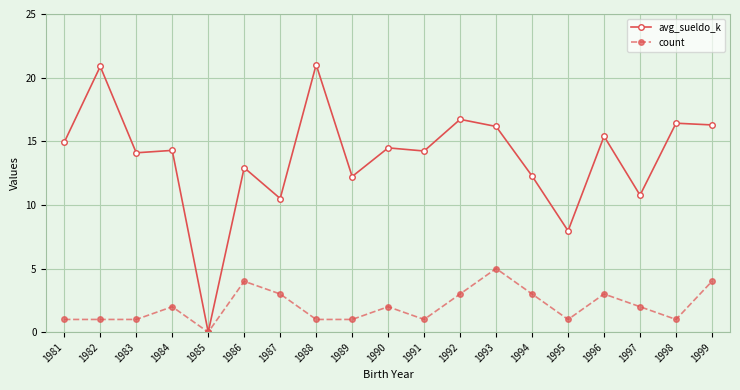

How many series are shown in this chart?

2